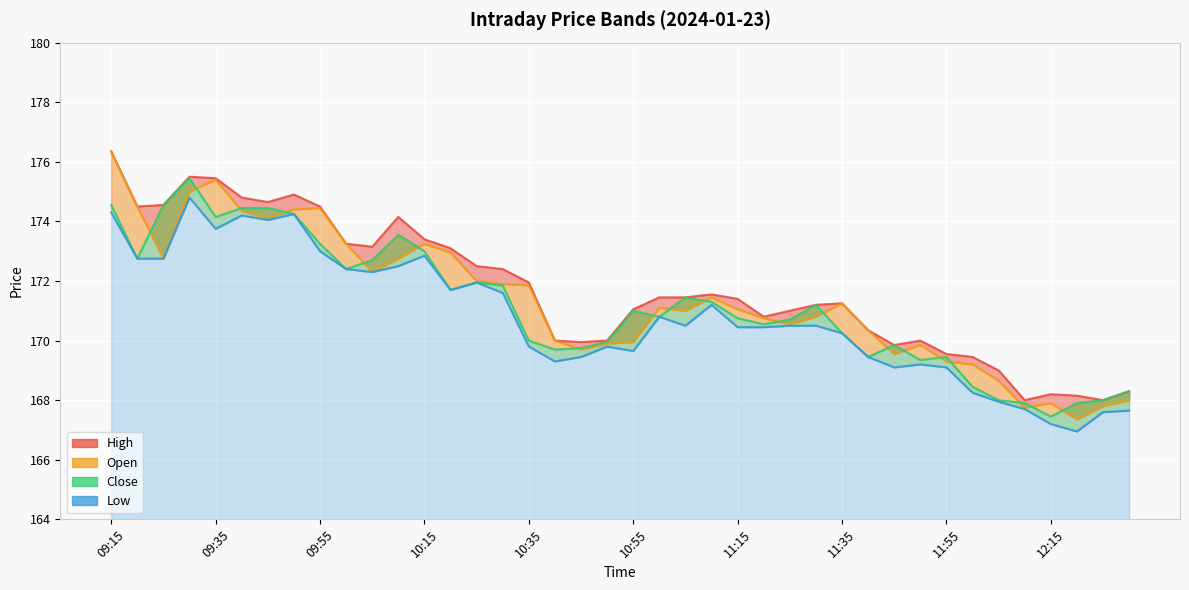

What is the value of the Close point at the 2nd from the left?

172.8